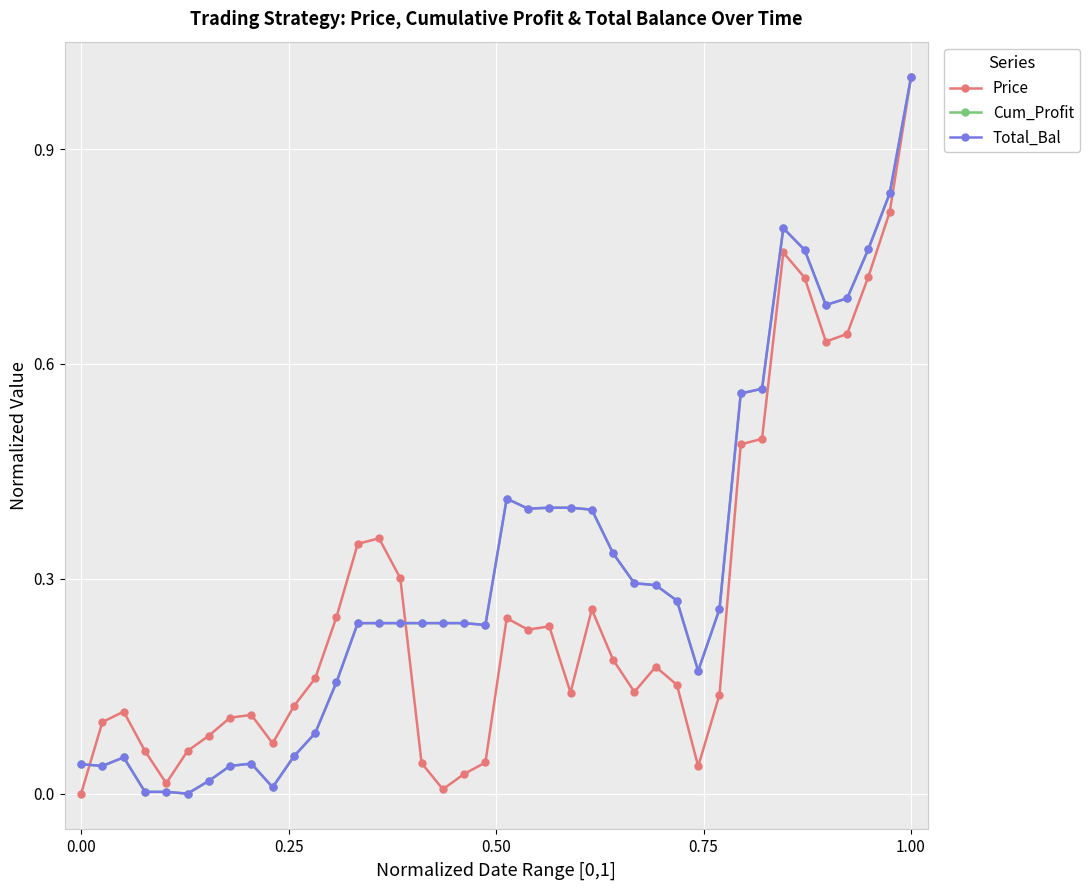

Which category has the highest value across all series?

1.00